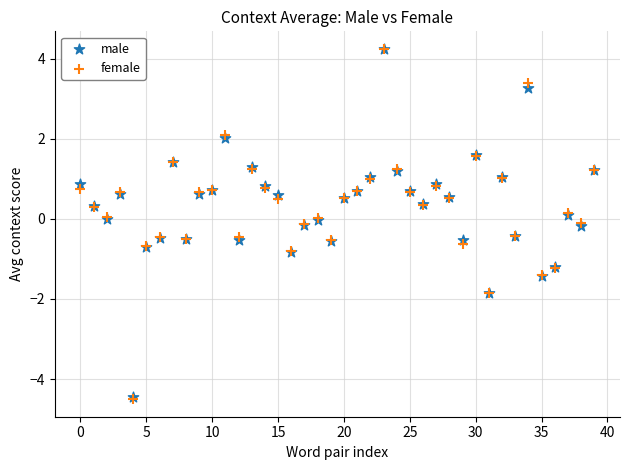

What are all the series names shown in the legend?

male, female